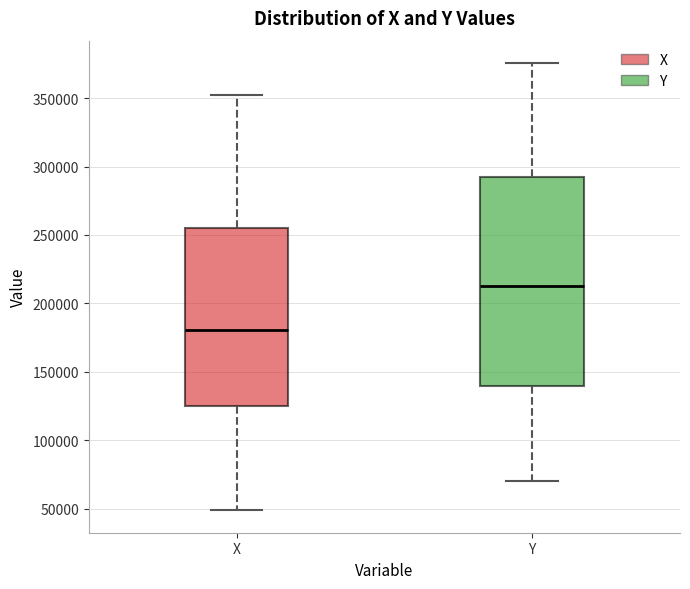

Which box has the highest median line?

Y